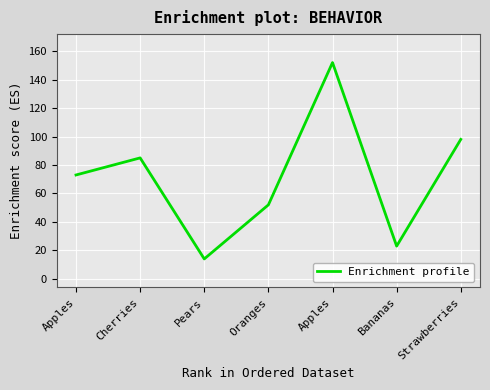

Reading right to left, what are all the values shown in this chart?

98	23	152	52	14	85	73